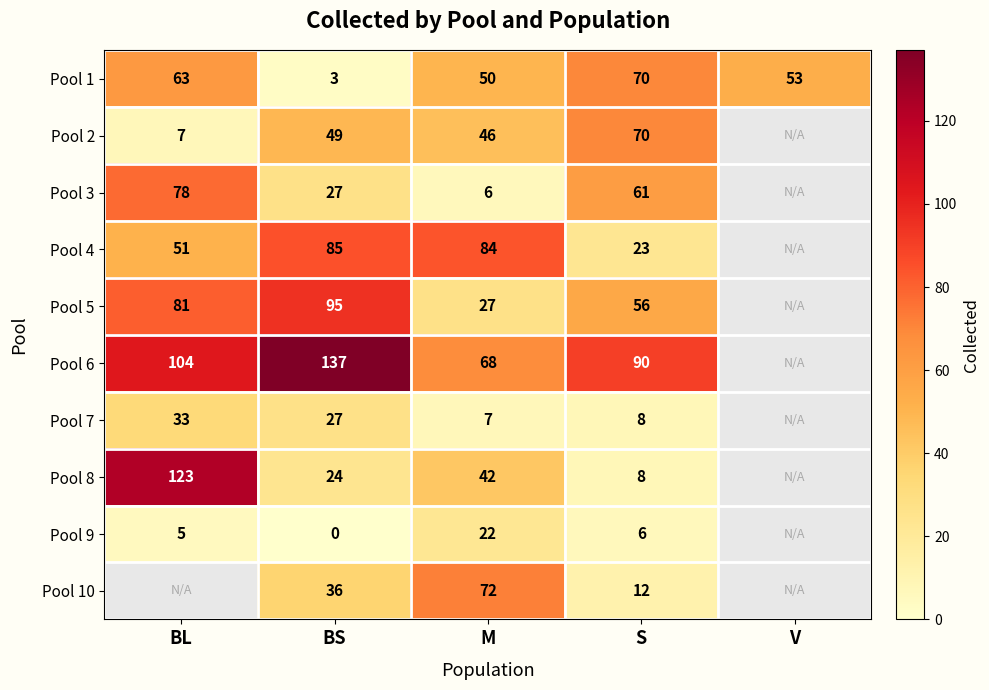

The Pool 8 series shows 14 at S. True or false?

False